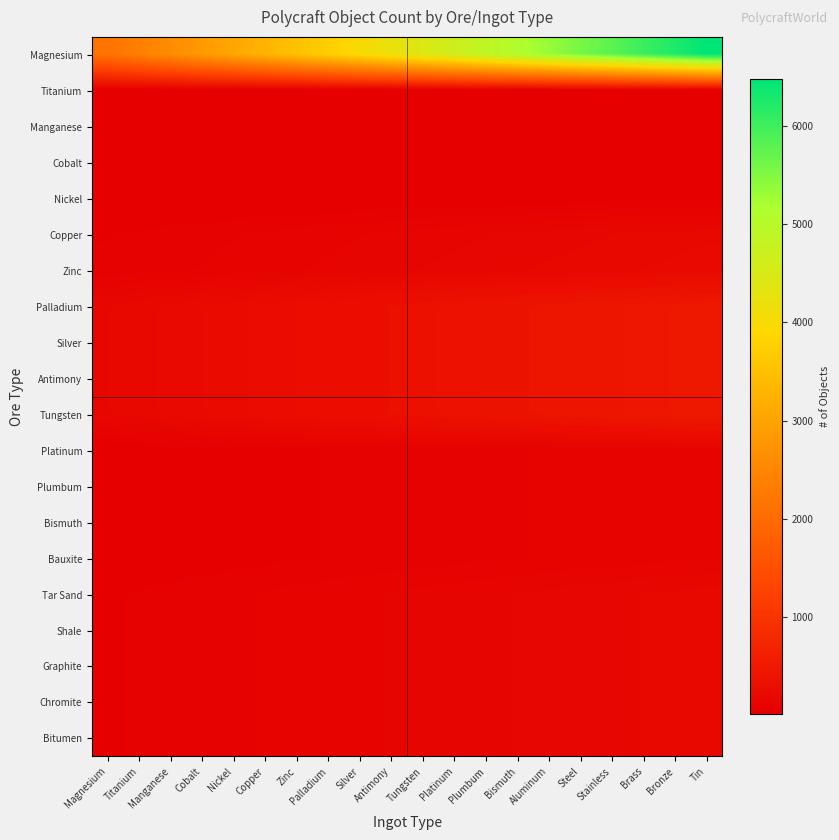

Which category has the highest value across all series?

Tin